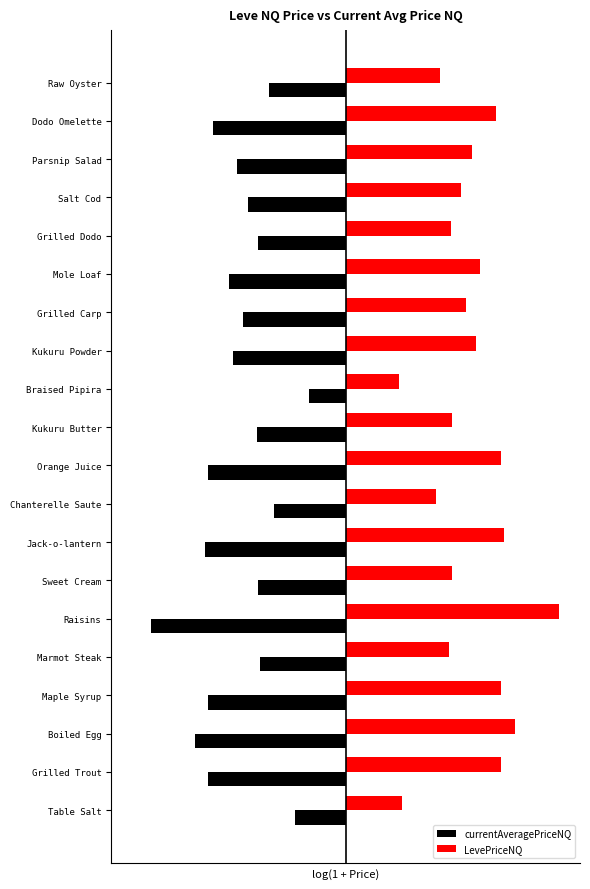

What is the sum of all LevePriceNQ values?

151.0